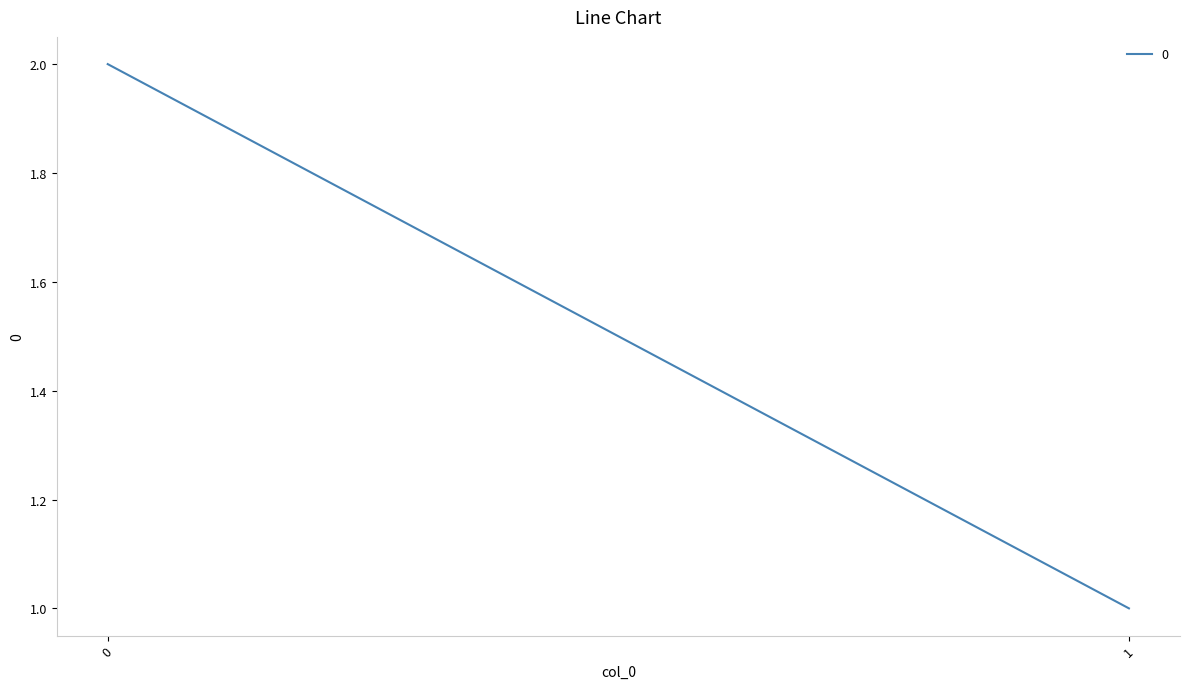

True or false: the data shows 1 at 1.

True